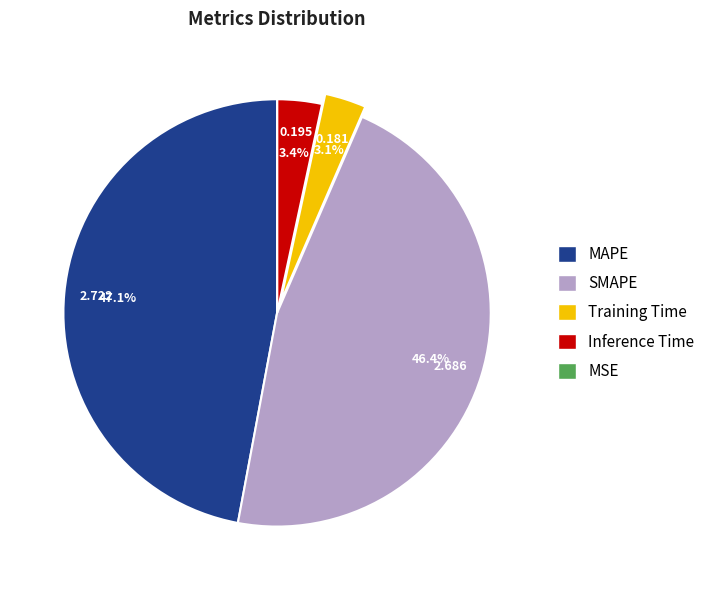

Do Inference Time and MAPE together represent more than half of the pie?

Yes